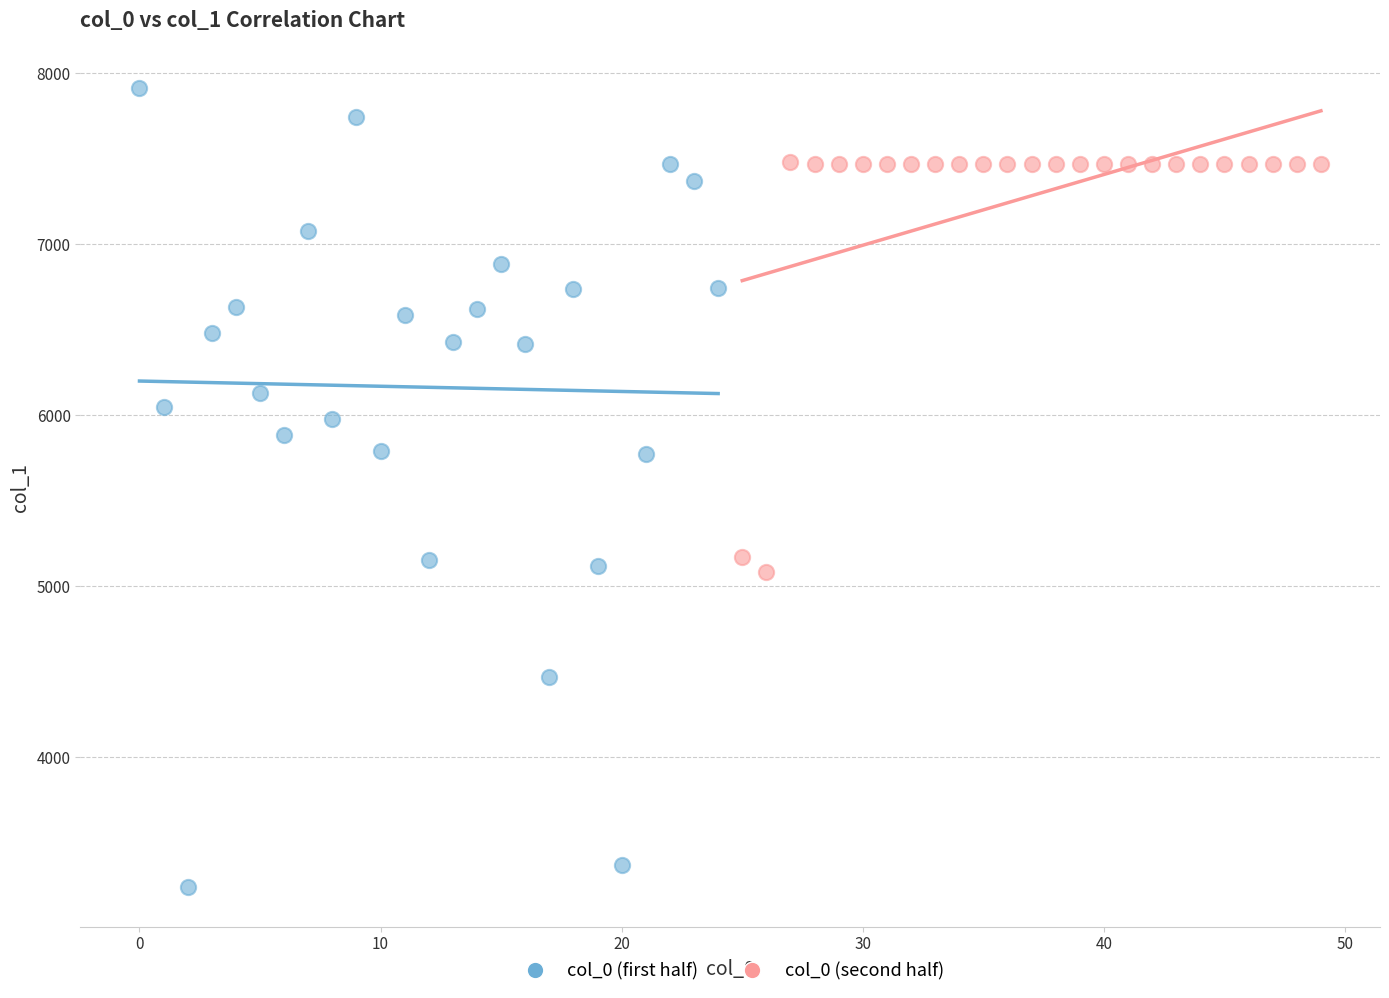

Which series reaches the maximum Y coordinate?

col_0 (first half)